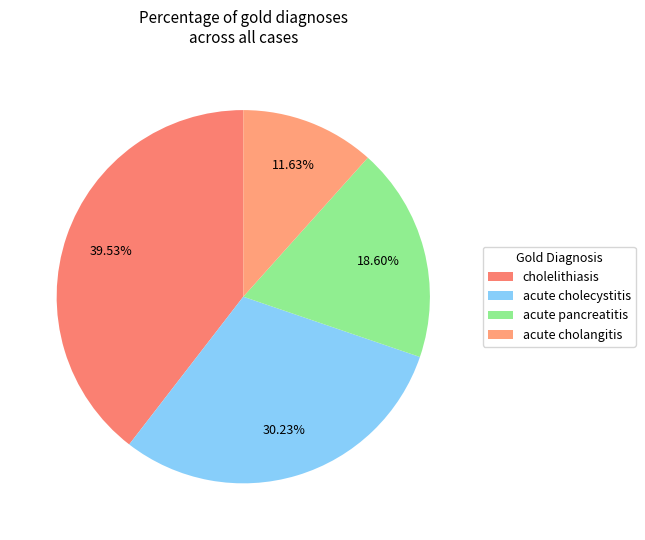

To the nearest percent, what is the combined percentage of acute cholangitis and acute pancreatitis?

30%